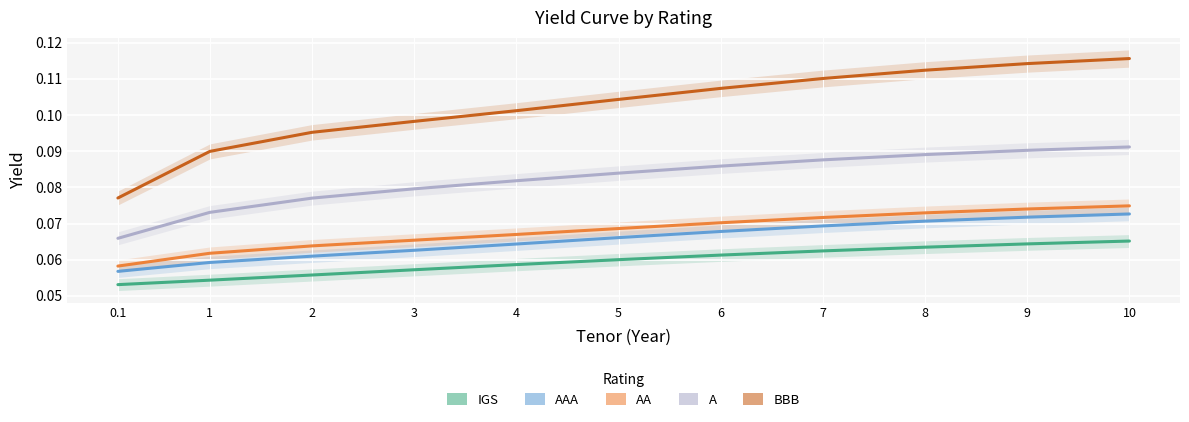

Count the A values in the range 0 to 1.

11